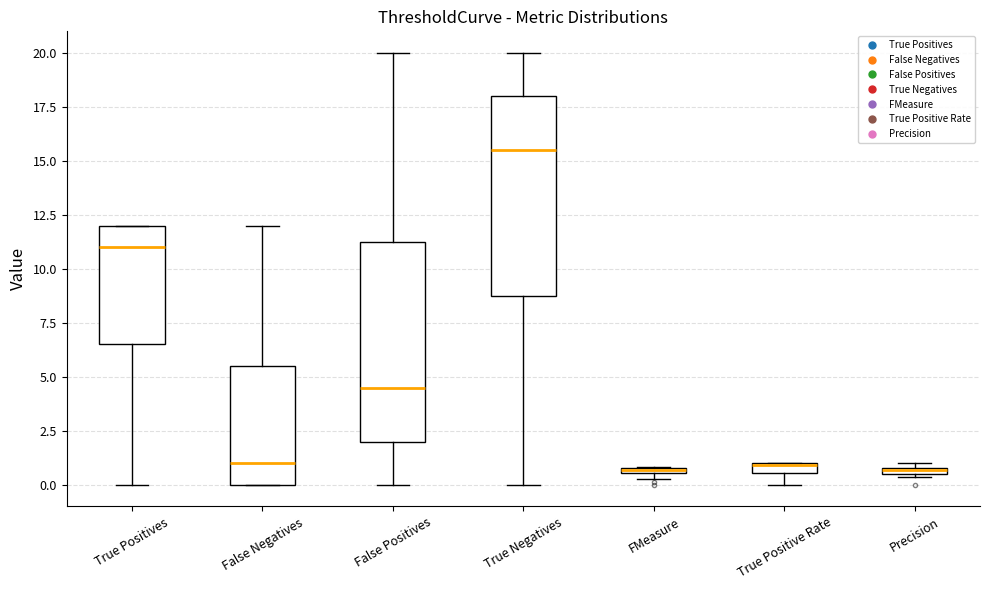

Where is the lower edge of the box for False Positives on the y-axis? The values are not printed on the chart, so give them approximately, as read against the axis.

2.0